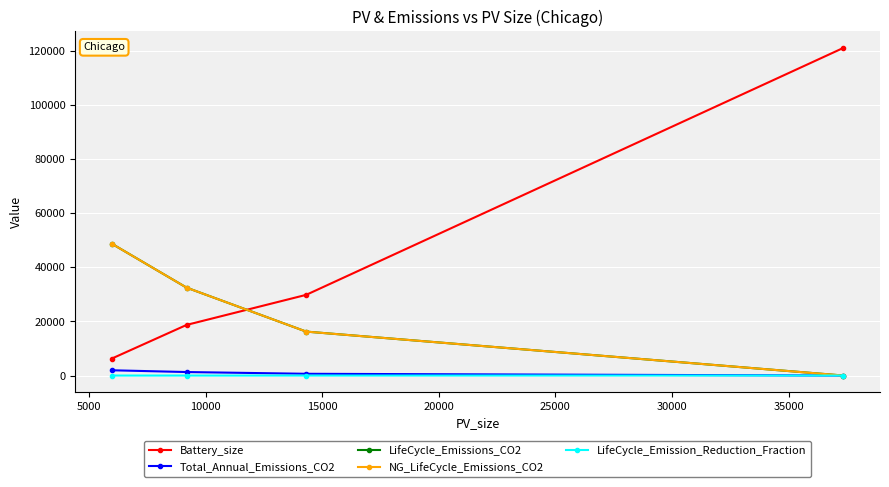

What is the maximum value shown in the chart?

121192.4